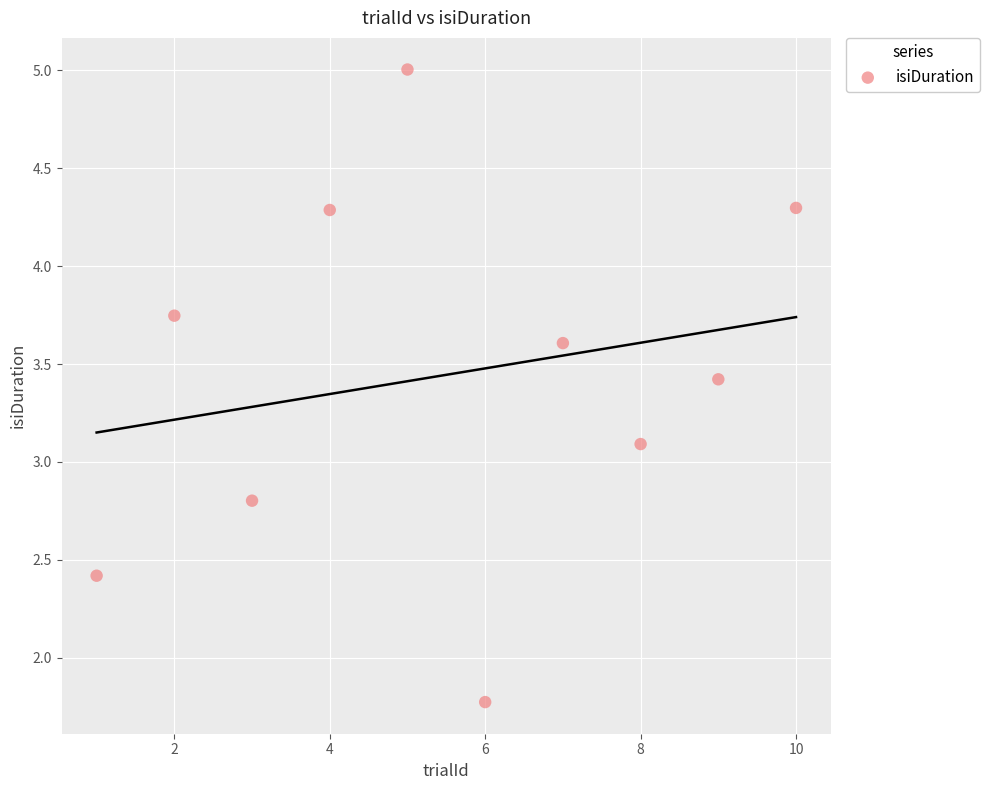

What is the average X value?

5.5